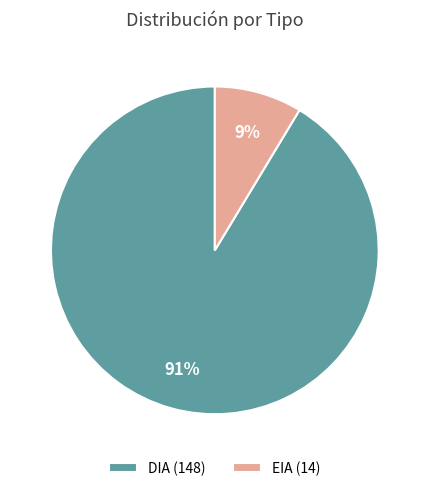

Which category has the biggest portion of the pie?

DIA